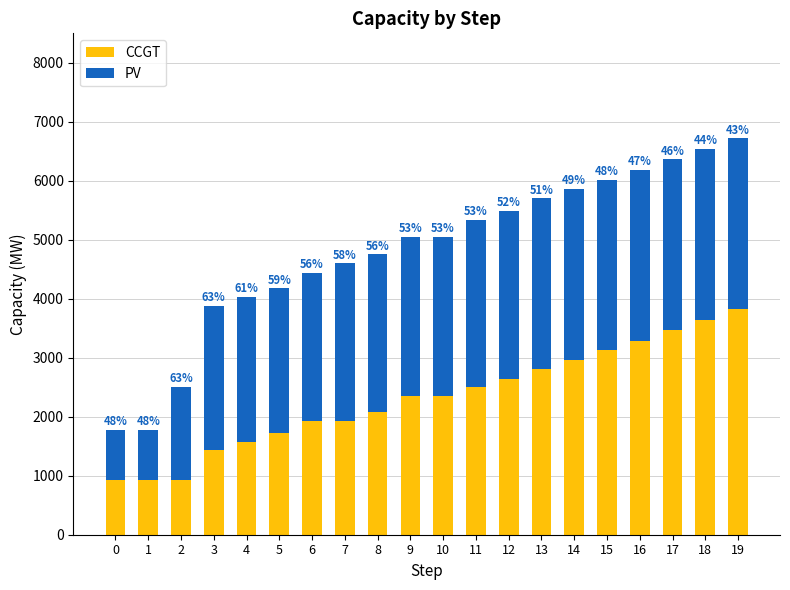

At how many categories does at least one series exceed 3442?

3